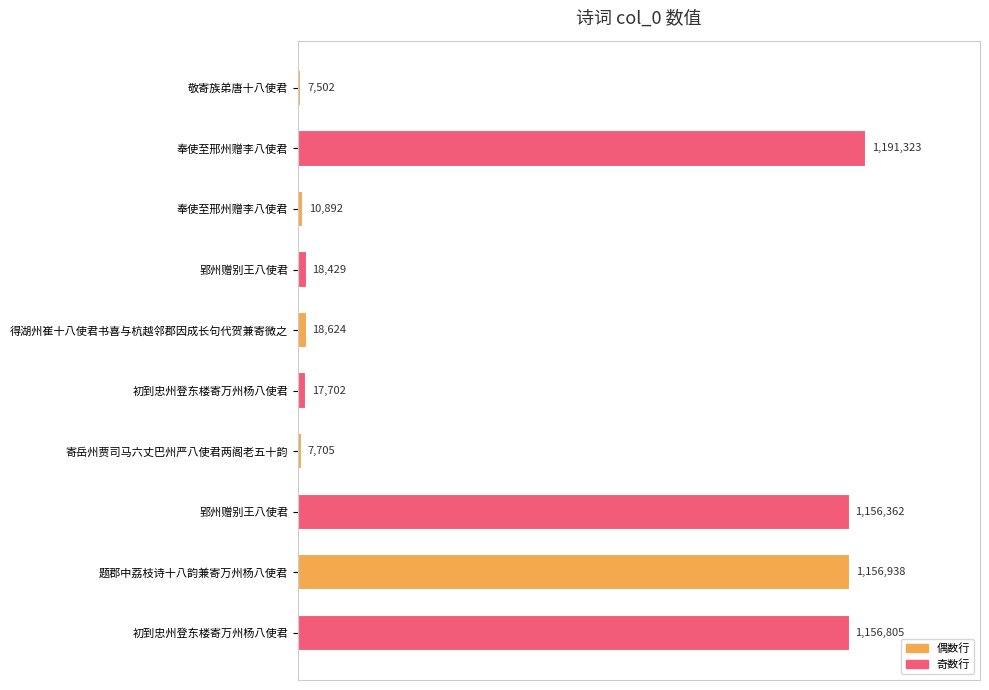

How many data points are above 18624?

4